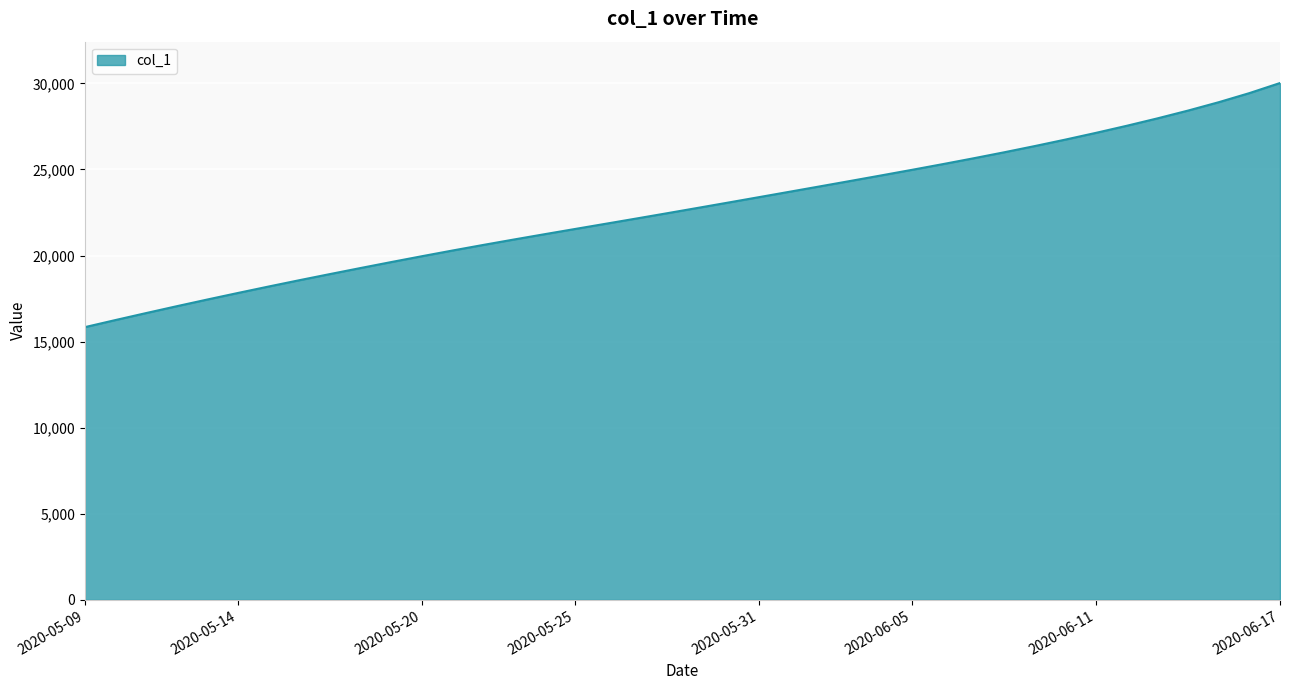

What is the minimum value shown in the chart?

15842.6